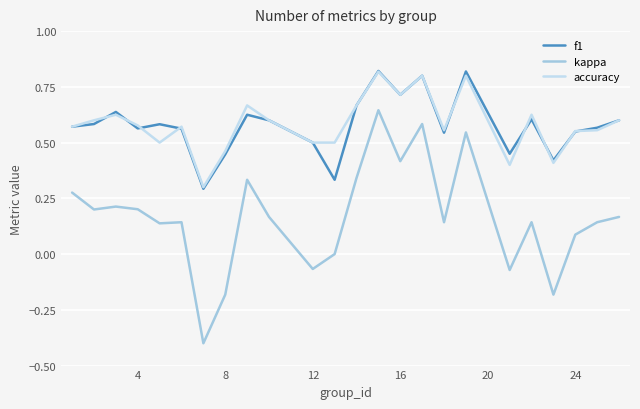

True or false: kappa and accuracy intersect in this chart.

False